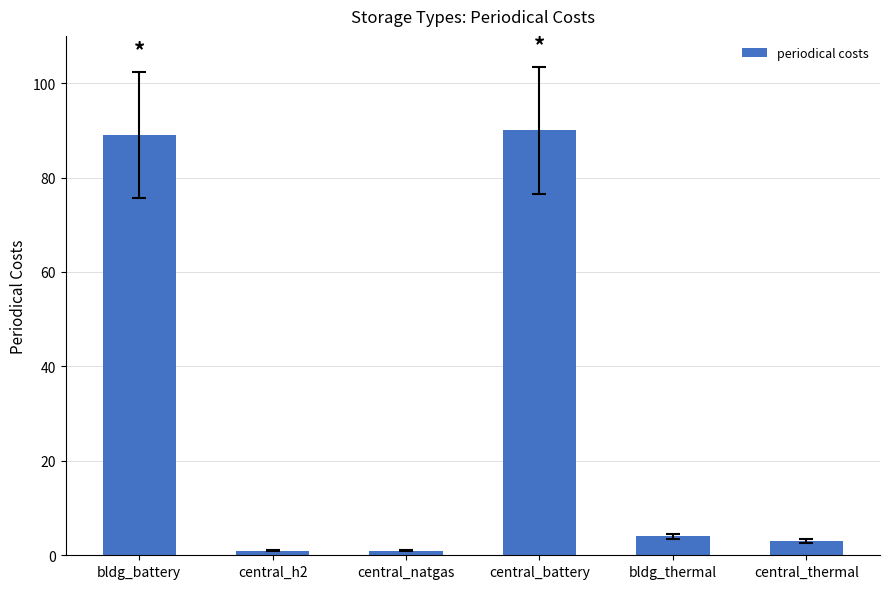

How many bars are there in total?

6